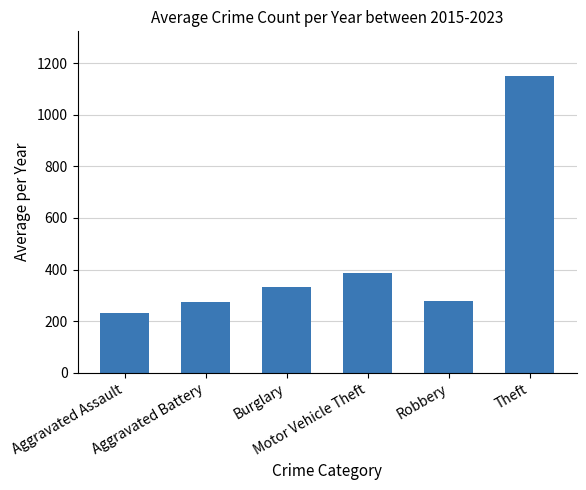

What are all the series names shown in the legend?

Aggravated Assault, Aggravated Battery, Burglary, Motor Vehicle Theft, Robbery, Theft